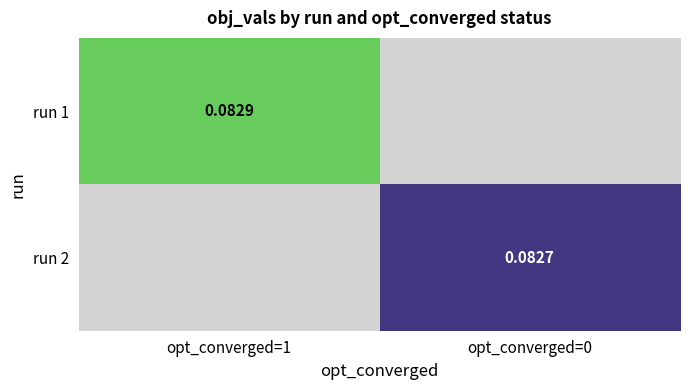

Is the value of run 1 at opt_converged=1 greater than the value of run 2 at opt_converged=0?

Yes